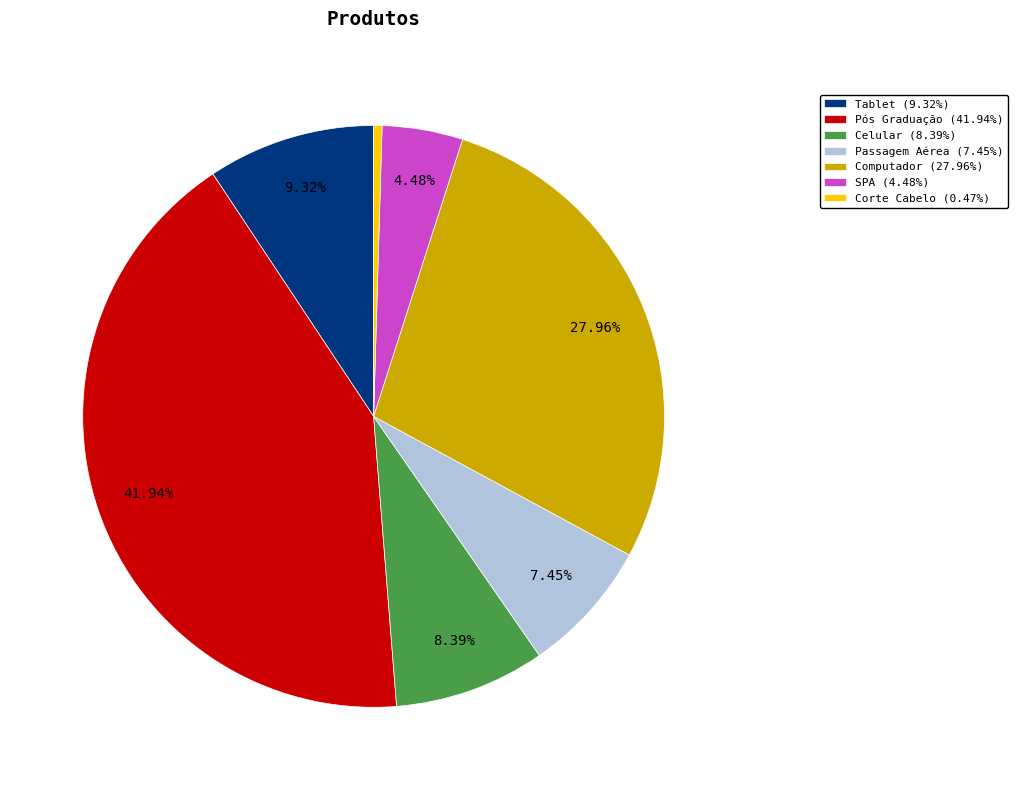

To the nearest percent, what is the combined percentage of Pós Graduação and SPA?

46%